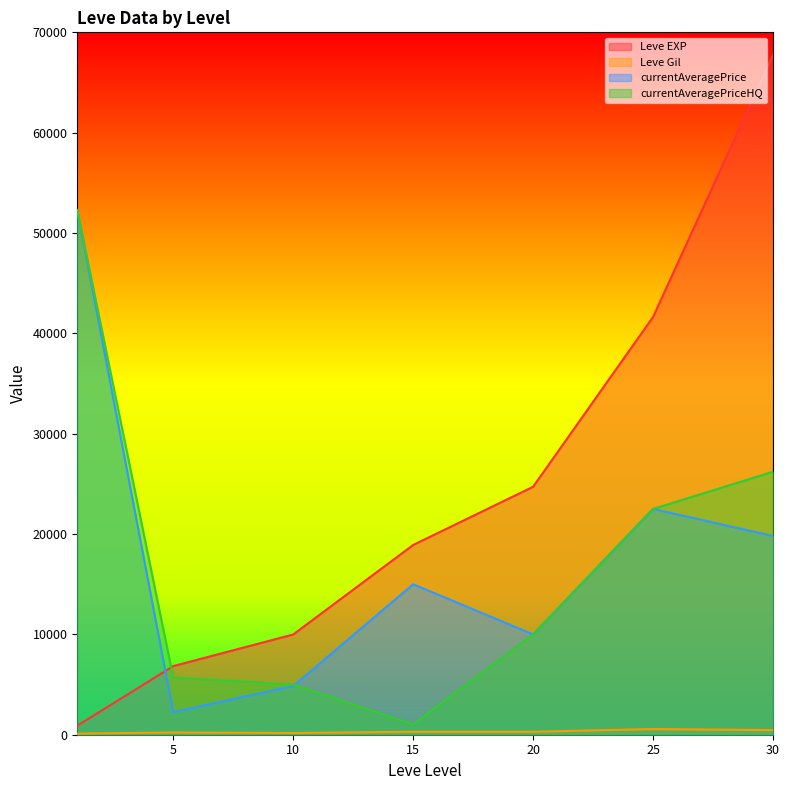

Count the Leve Gil values in the range 172 to 460.

5